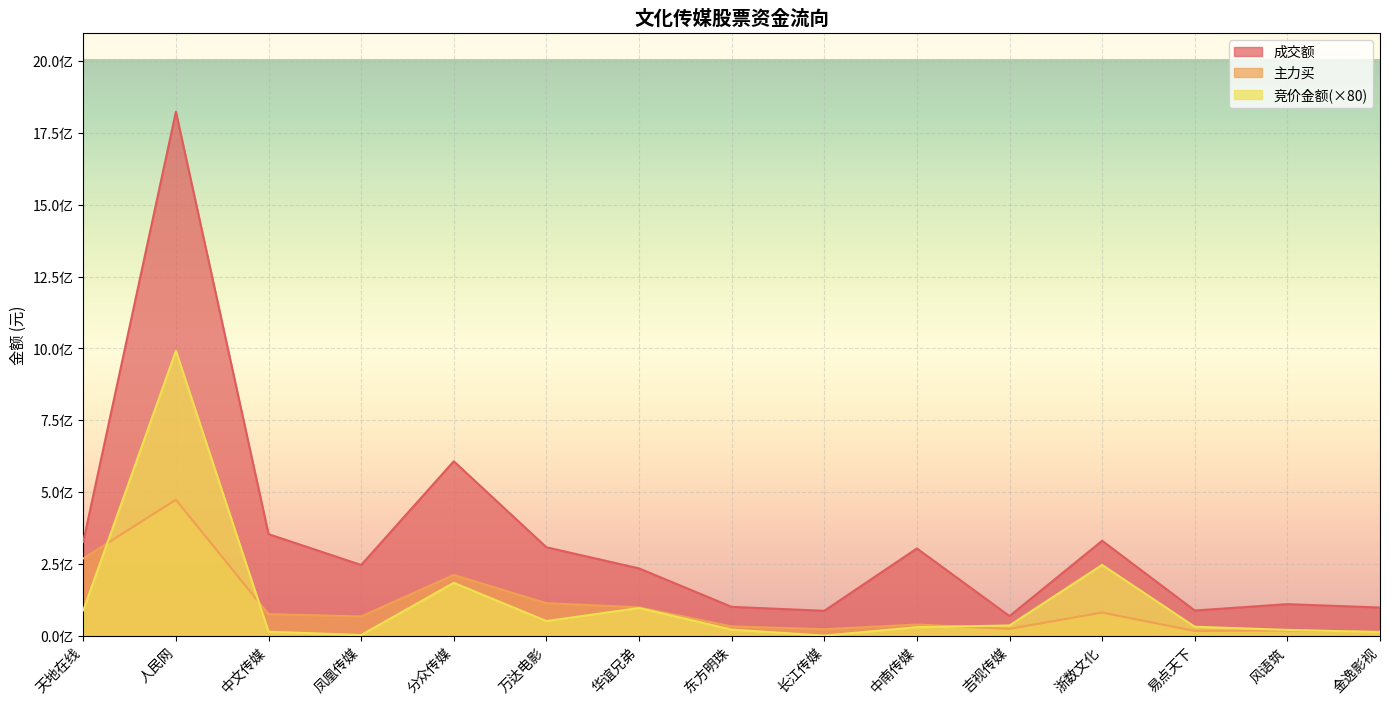

What are all the series names shown in the legend?

成交额, 主力买, 竞价金额(×80)